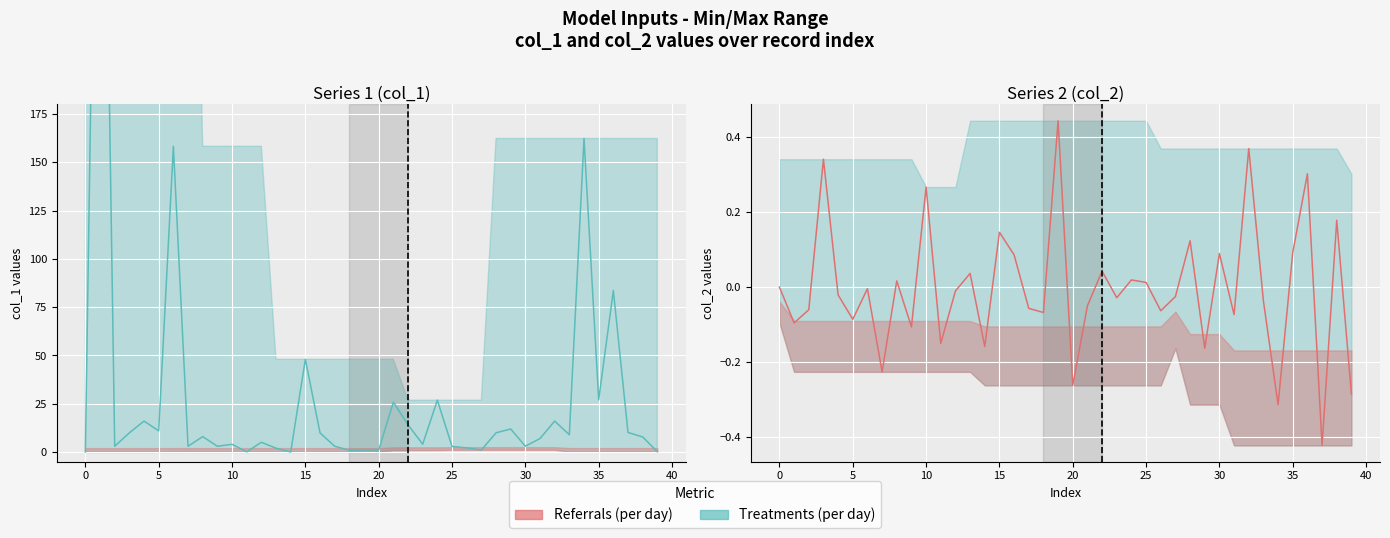

What is the difference between the maximum and minimum values in the col_1 series?

497.8